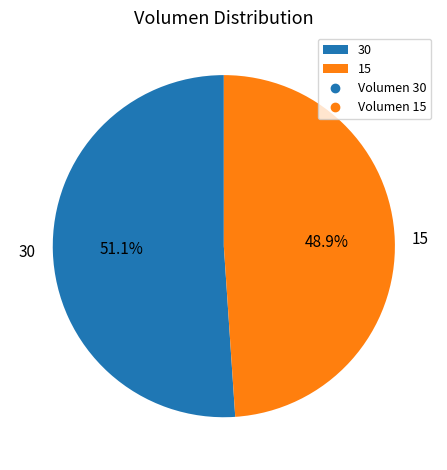

Does any single category account for the majority?

Yes